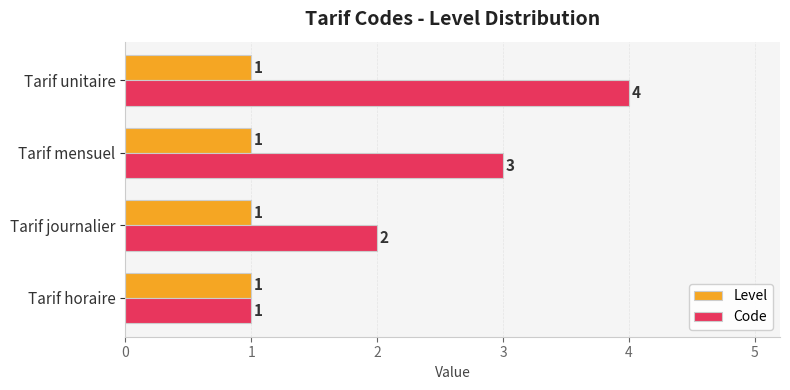

What is the approximate value of Code at Tarif unitaire?

4